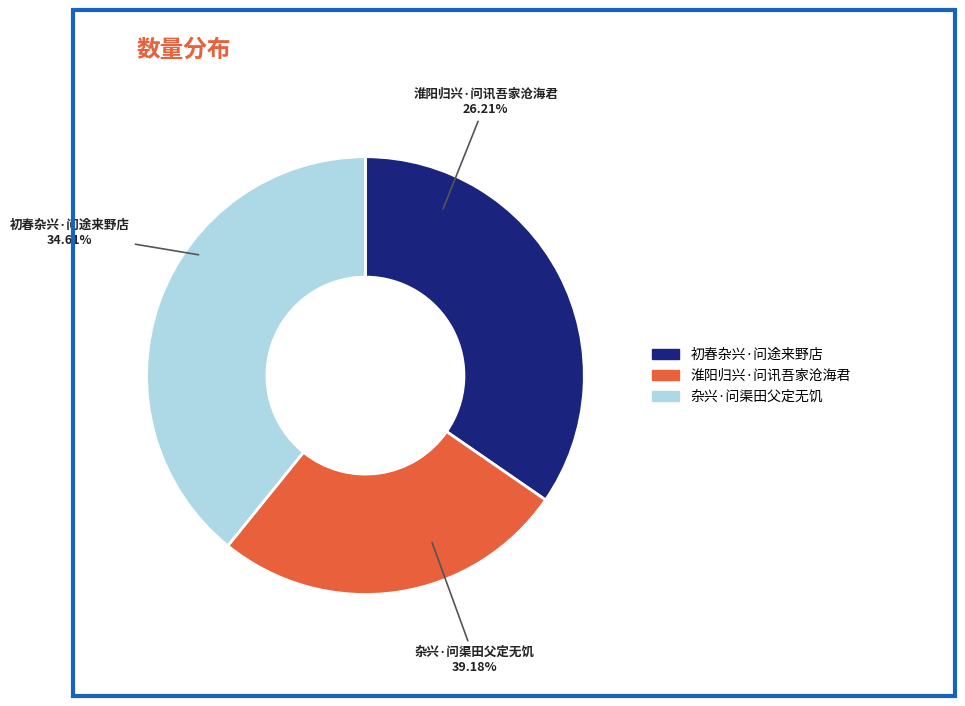

To the nearest percent, what percentage of the pie is 初春杂兴·问途来野店?

35%